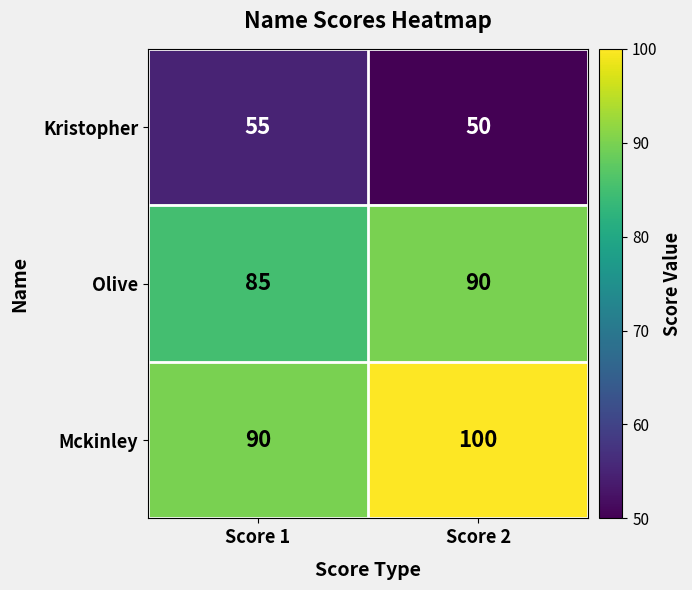

Which series has the largest total across all categories?

Mckinley